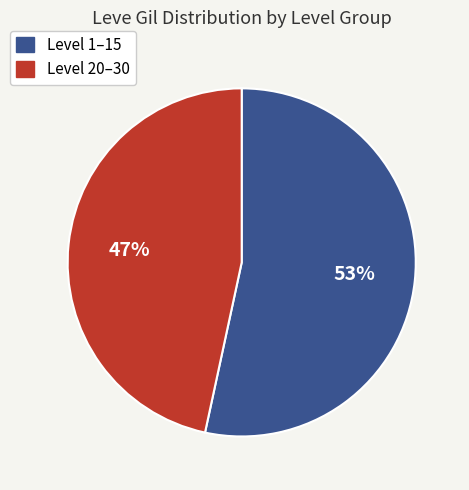

Is there a majority slice in this chart?

Yes